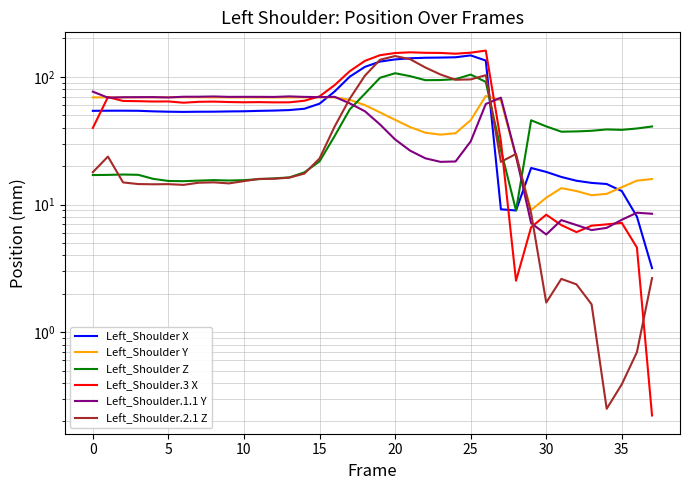

How many values in the Left_Shoulder.1.1 Y series are below 62?

19